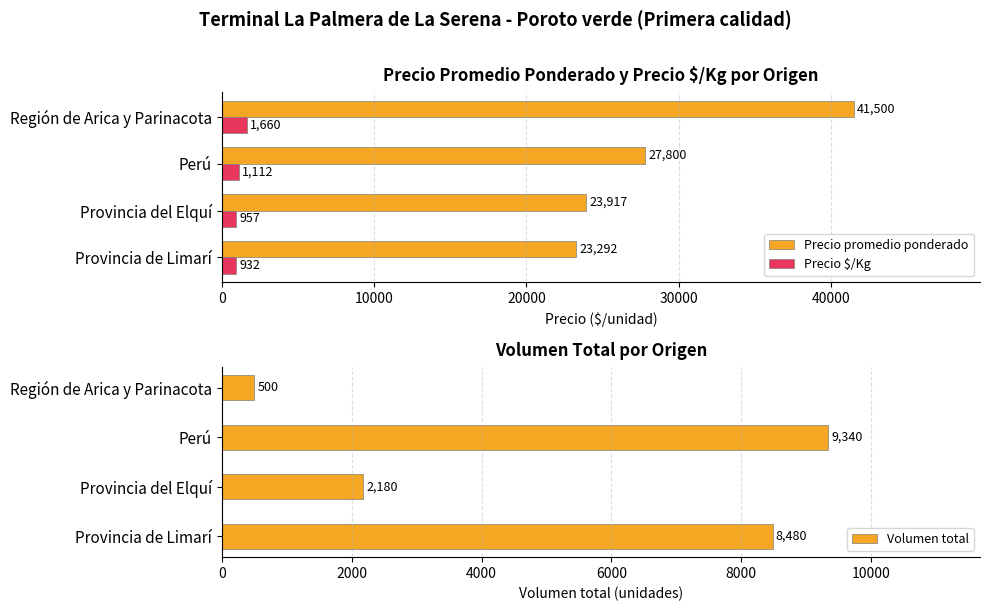

Reading left to right, extract all data points from this chart.

Precio promedio ponderado: 23292	23917	27800	41500
Precio $/Kg: 932	957	1112	1660
Volumen total: 8480	2180	9340	500